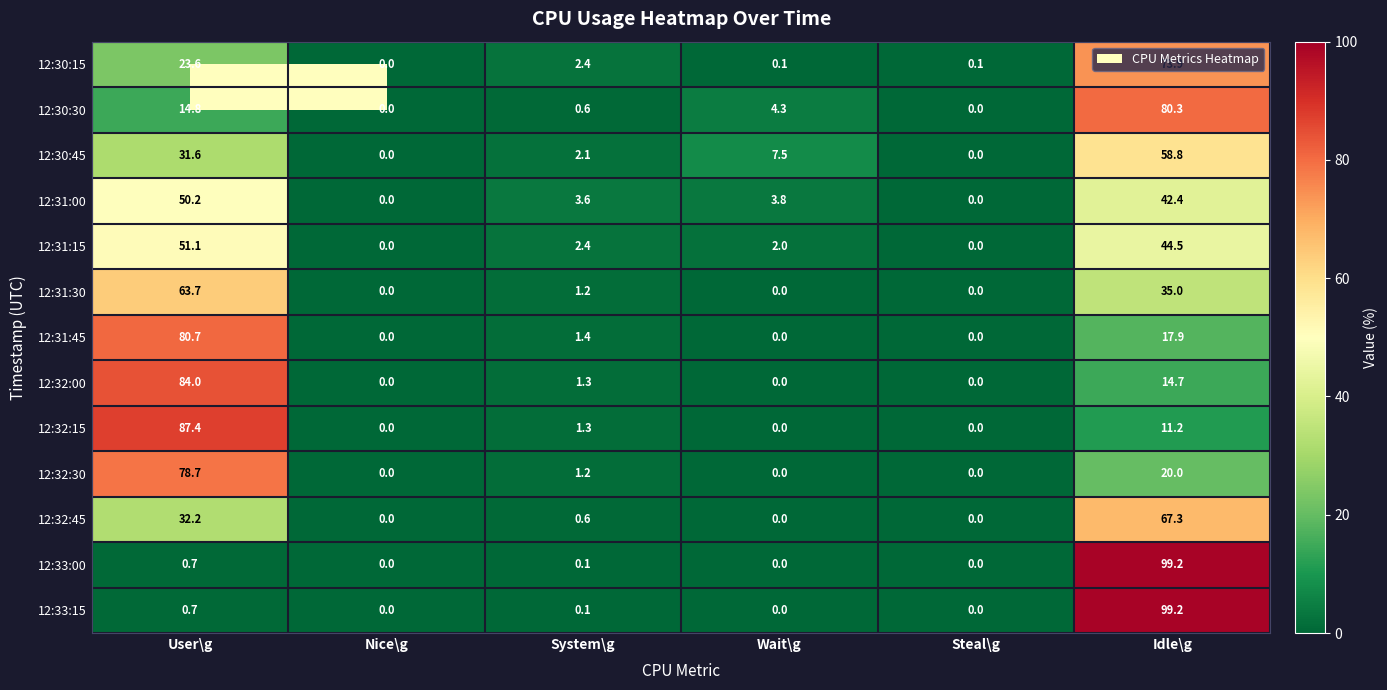

How many data points in 12:32:30 are less than 1?

3